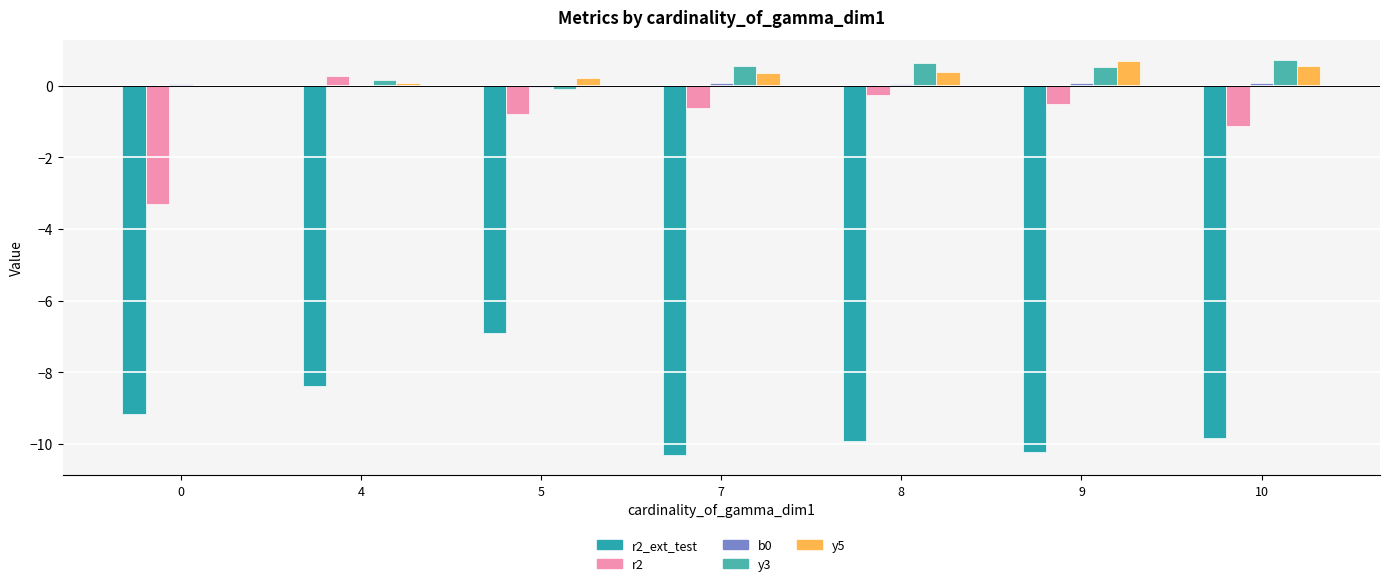

Are the bars grouped side by side (vs. stacked)?

Yes